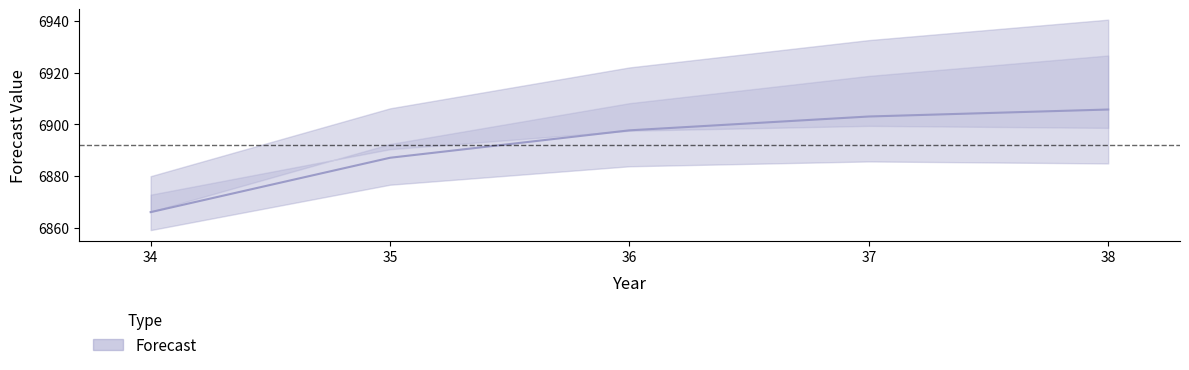

What is the value of the 4th point from the left?

6903.1